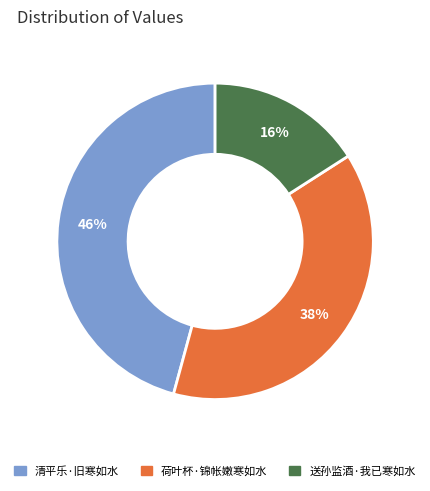

What percentage is the 送孙监酒·我已寒如水 slice, to the nearest percent?

16%